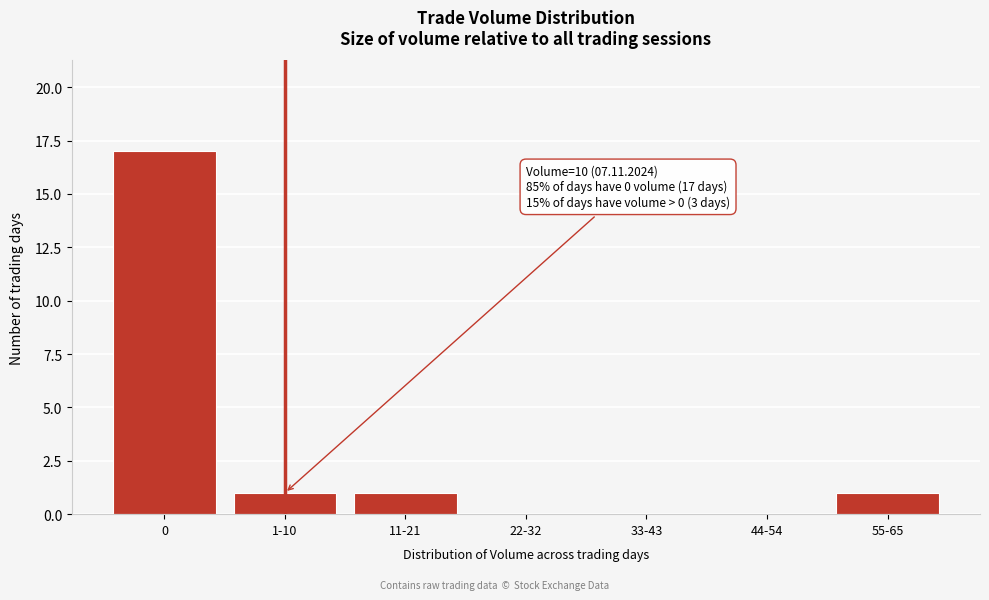

Reading right to left, what are all the values shown in this chart?

55-65=1	44-54=0	33-43=0	22-32=0	11-21=1	1-10=1	0=17